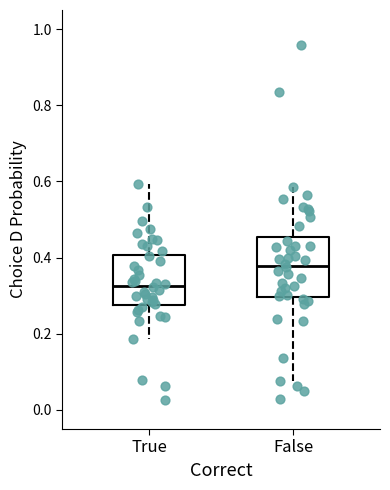

Which box's median line is the highest?

False